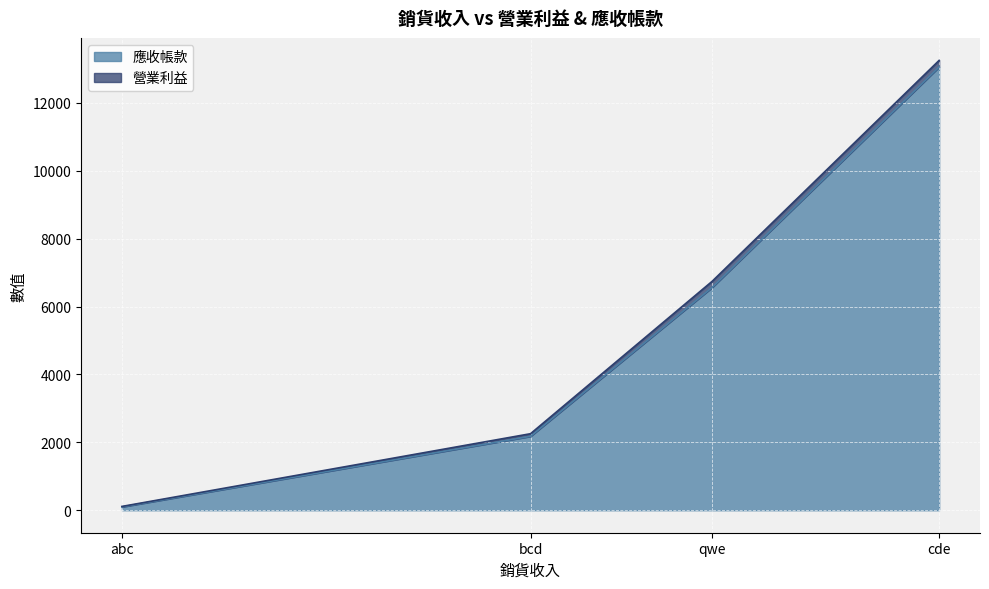

True or false: 營業利益 has a value of 14.0 at abc.

True